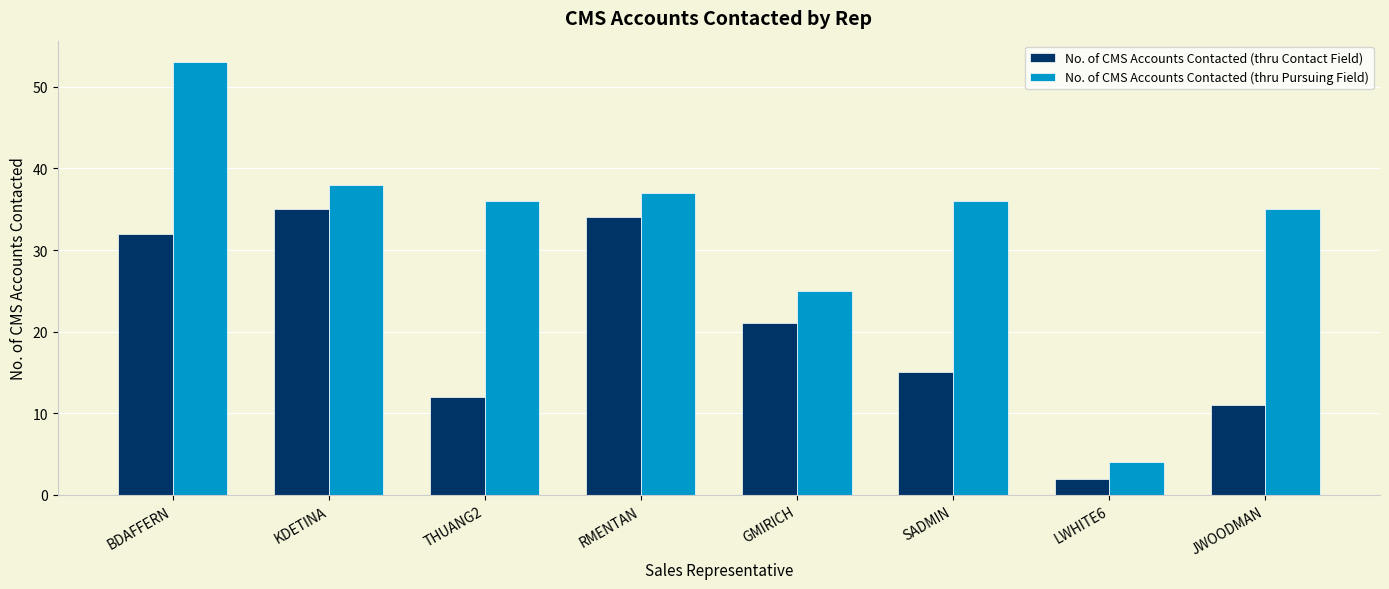

What is the difference between the maximum and second lowest values in the No. of CMS Accounts Contacted (thru Pursuing Field) series?

28